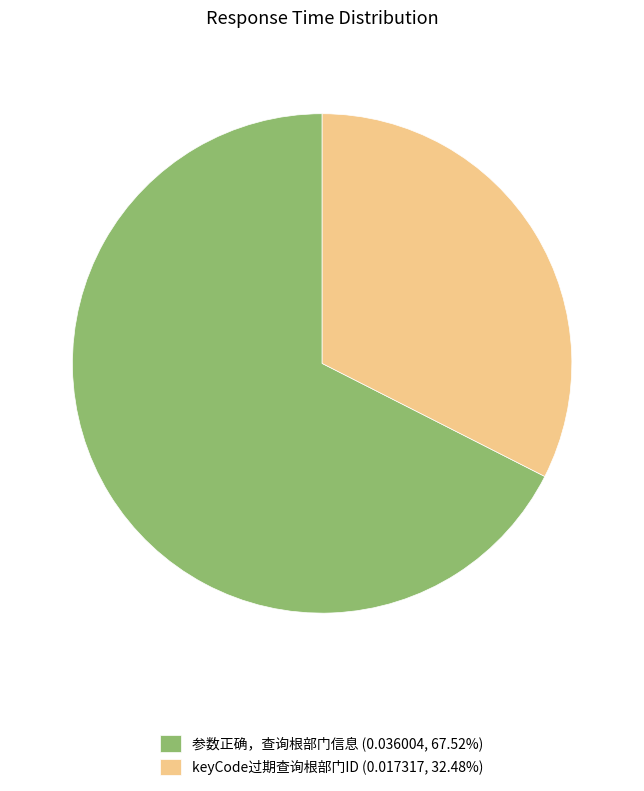

Does keyCode过期查询根部门ID represent more than half of the total?

No